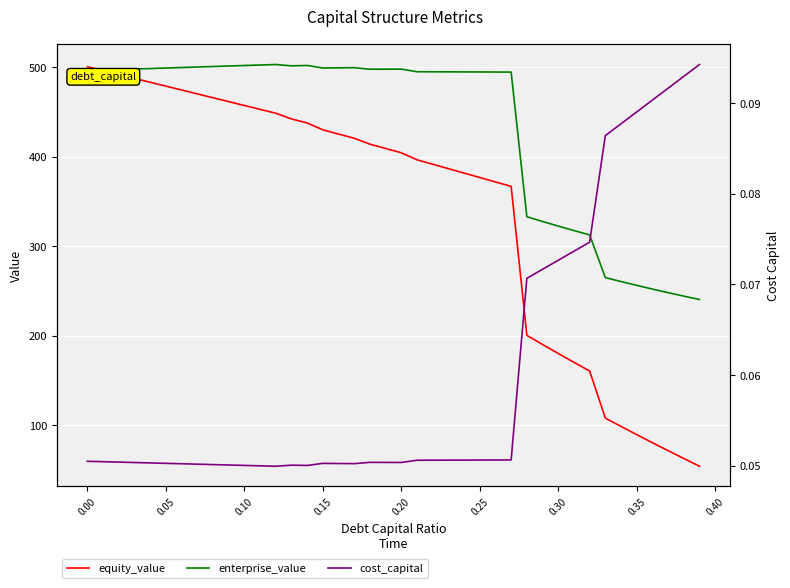

What is the lowest value of the equity_value series?

54.2